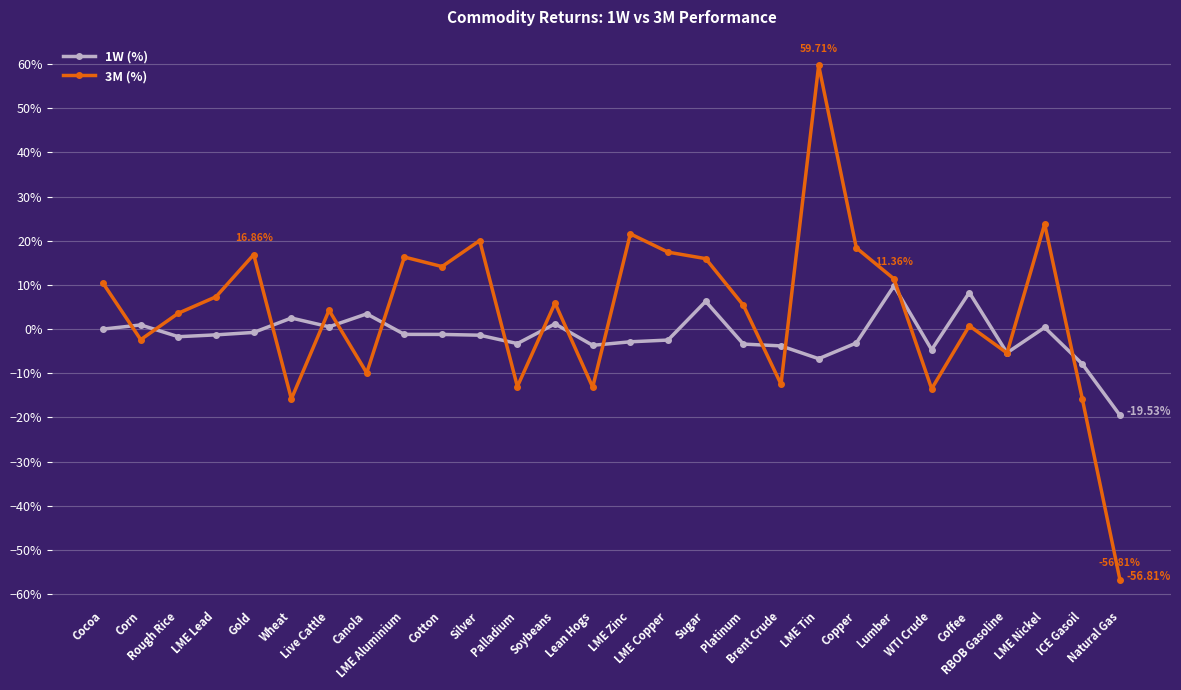

How many data points in 1W (%) are above 0?

9